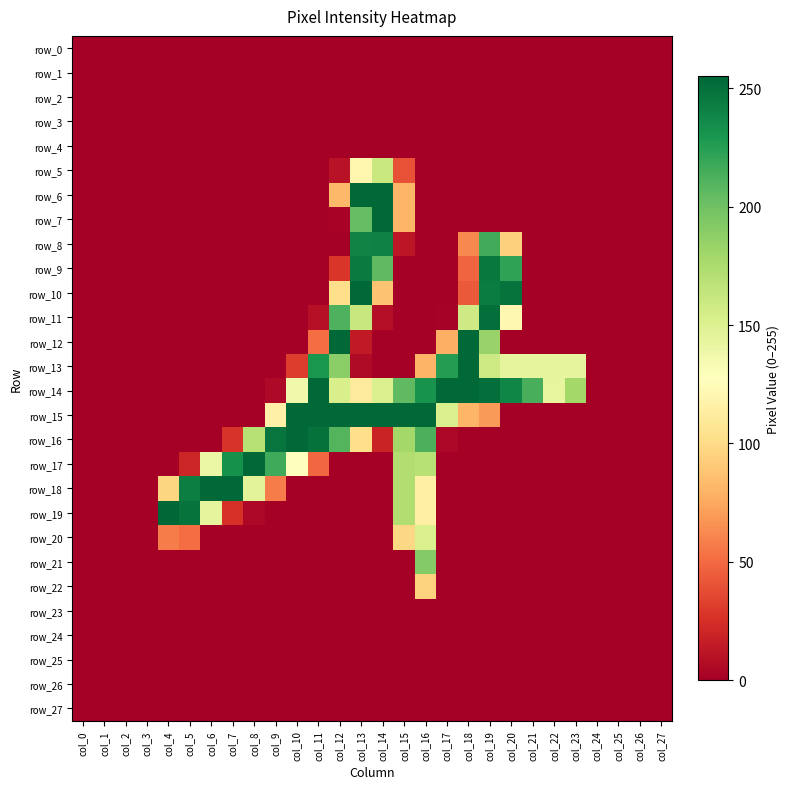

How many values in the row_17 series exceed 0?

9